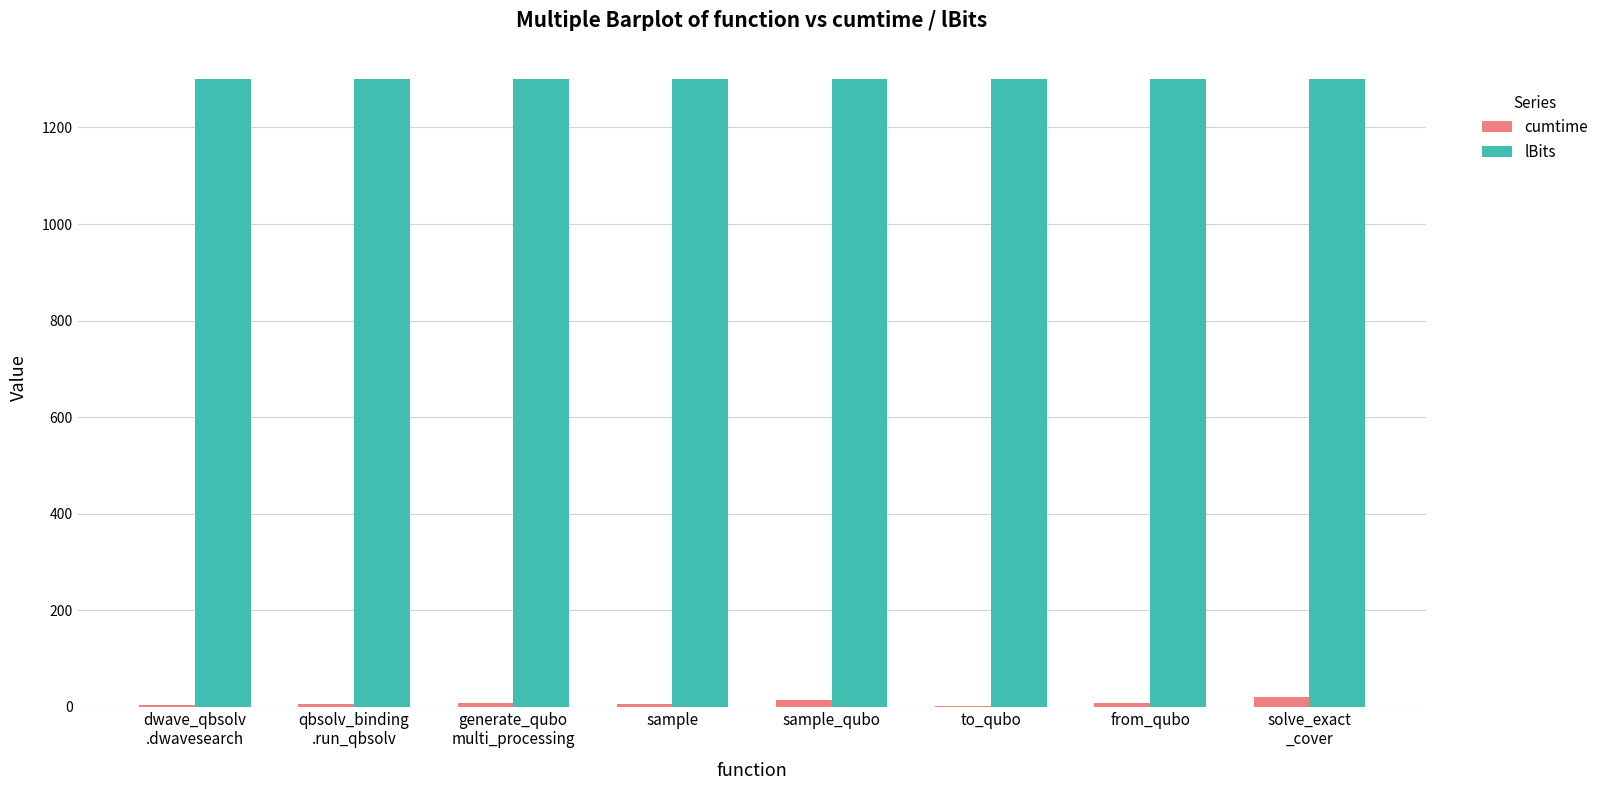

How many groups of bars are there?

8